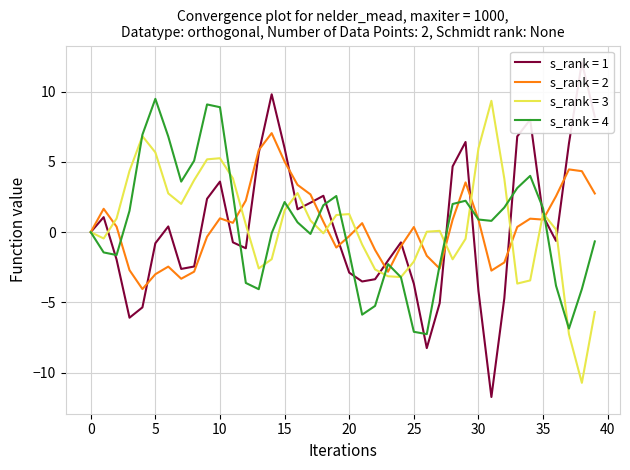

What is the maximum value for s_rank = 2?

7.0